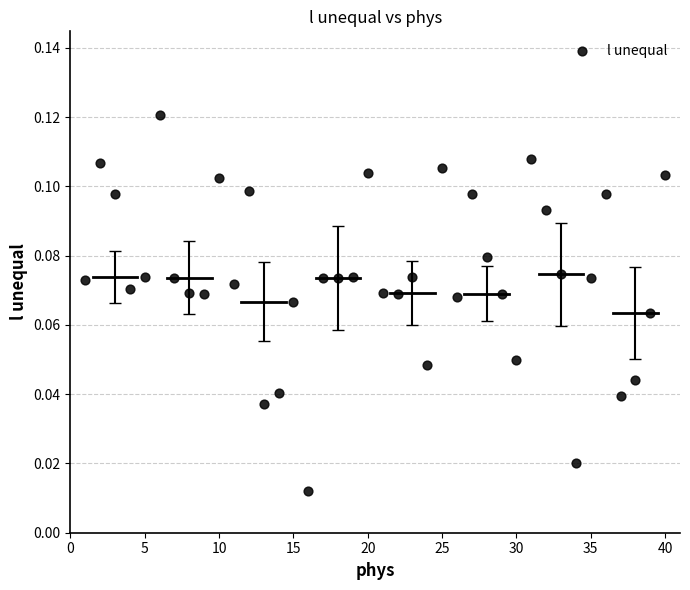

What is the range of X values (max minus min)?

39.0